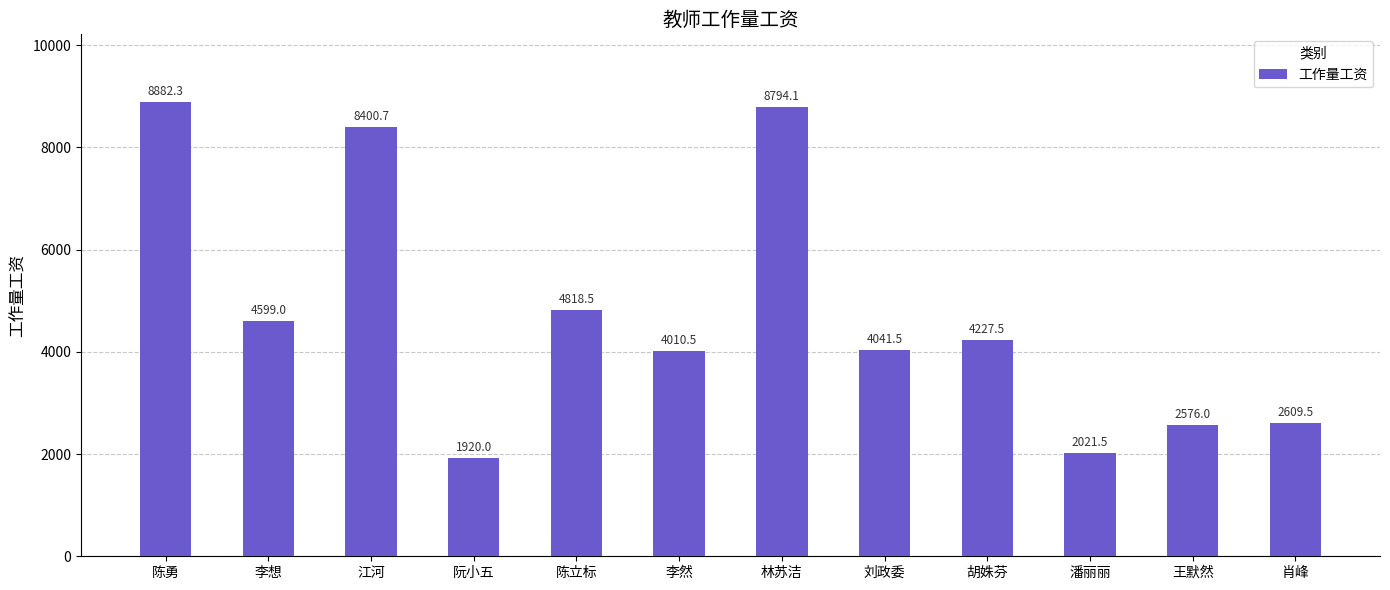

Which category has the lowest value across all series?

阮小五